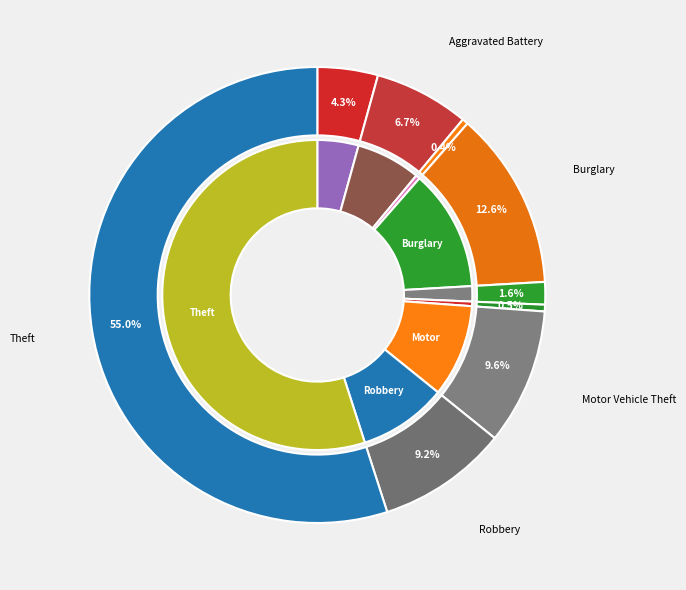

How many segments does this pie chart have?

9